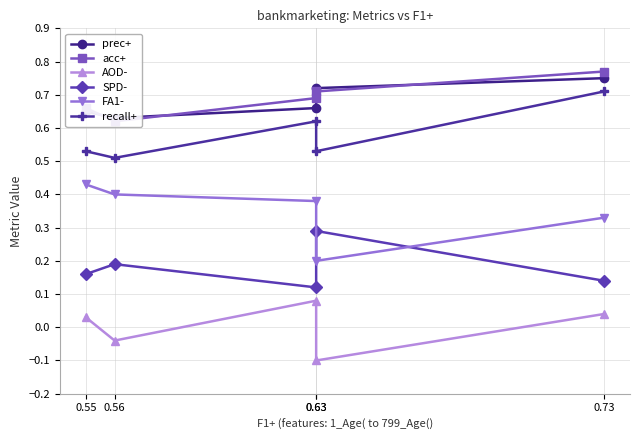

List the series in order of their peak value, highest first.

acc+, prec+, recall+, FA1-, SPD-, AOD-